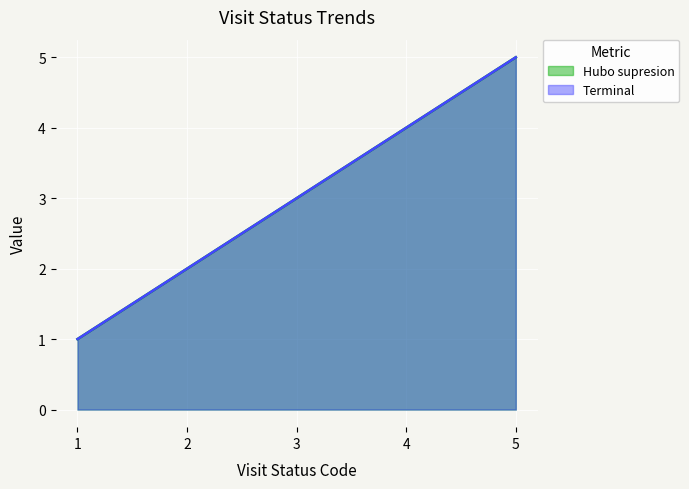

Reading left to right, extract all data points from this chart.

Hubo supresion: 1	2	3	4	5
Terminal: 1	2	3	4	5